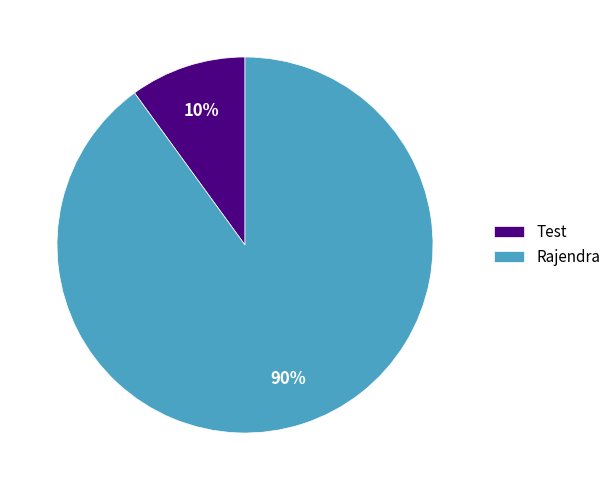

To the nearest percent, what percentage of the pie is Rajendra?

90%